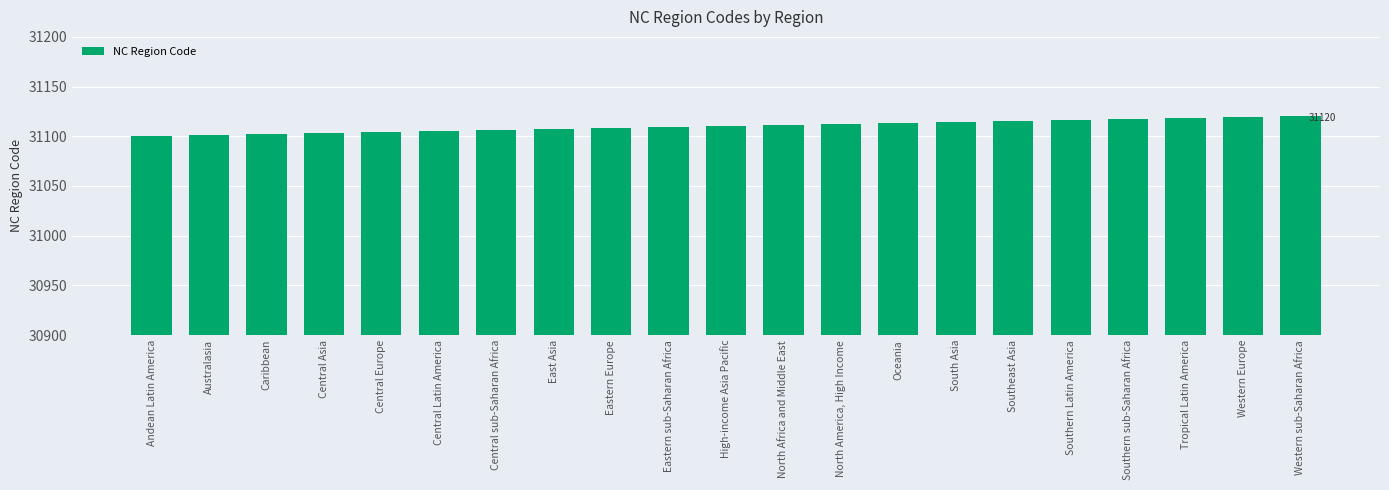

What is the ratio of the value at Western Europe to the value at Western sub-Saharan Africa?

1.0